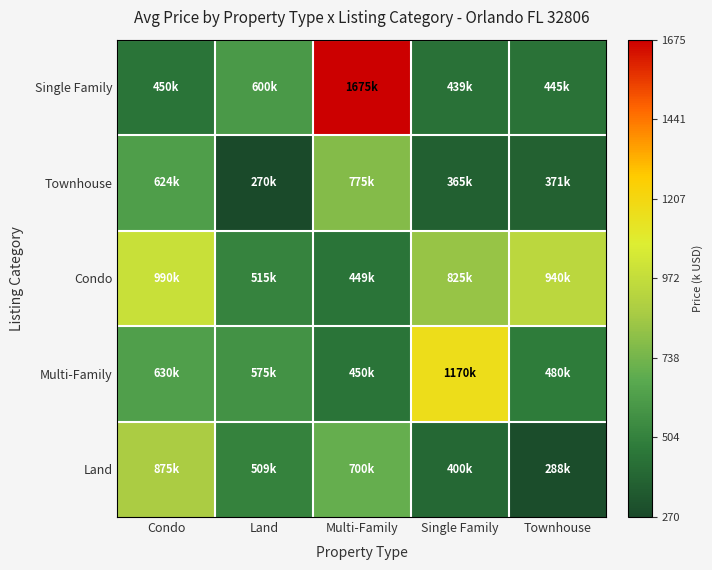

Rank the series at Townhouse from highest to lowest value.

Condo, Multi-Family, Single Family, Townhouse, Land